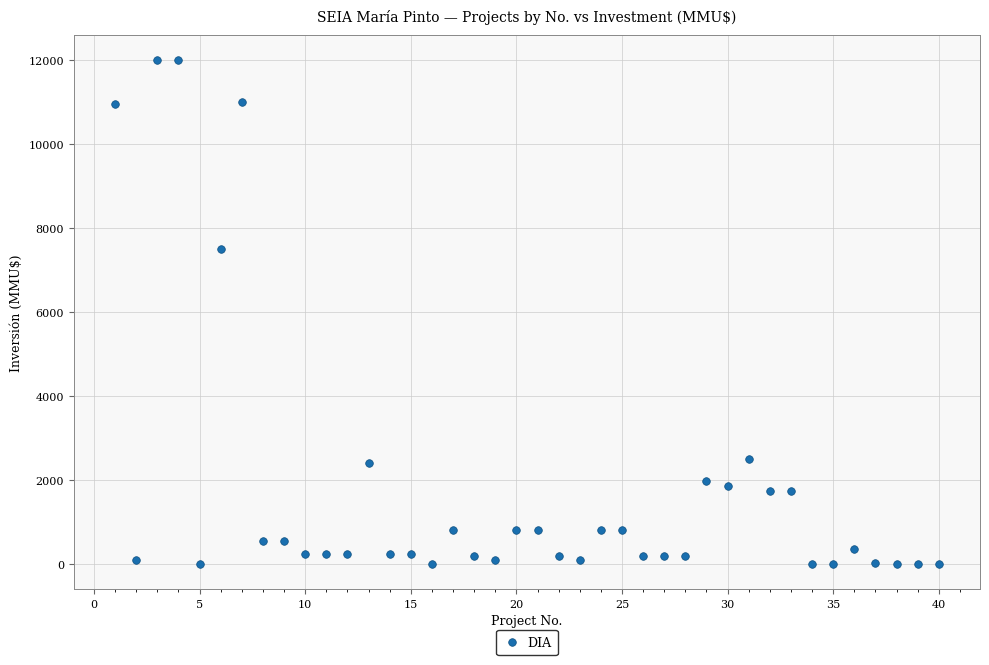

What Y value in the scatter plot is closest to 6000?

7500